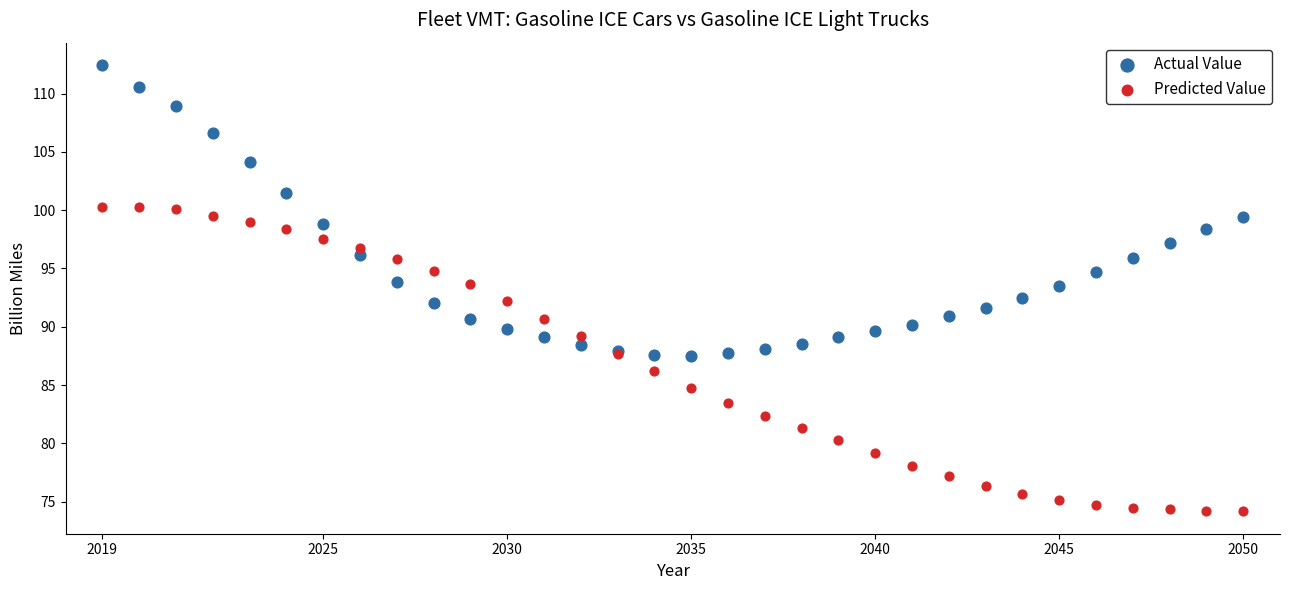

Which series reaches the maximum Y coordinate?

Actual Value